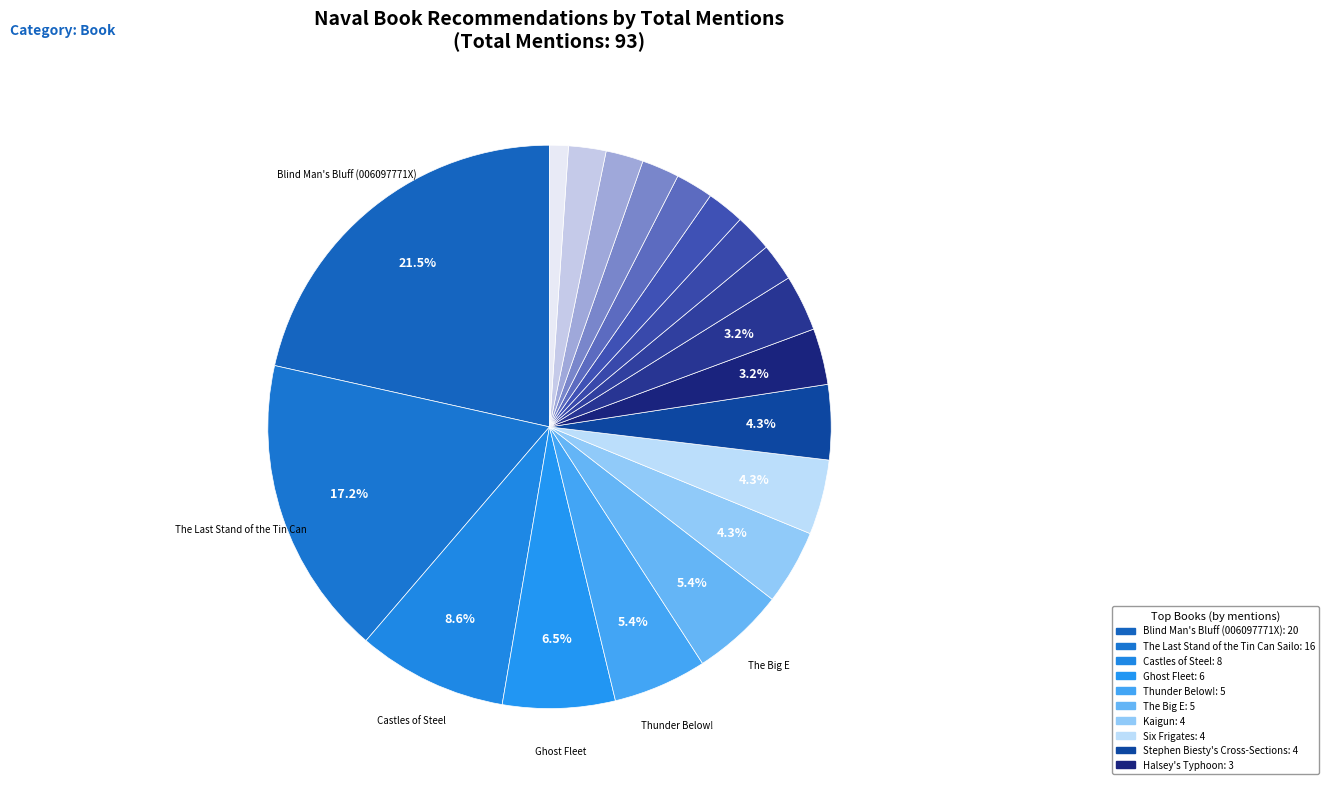

To the nearest percent, what is the average slice percentage?

5%